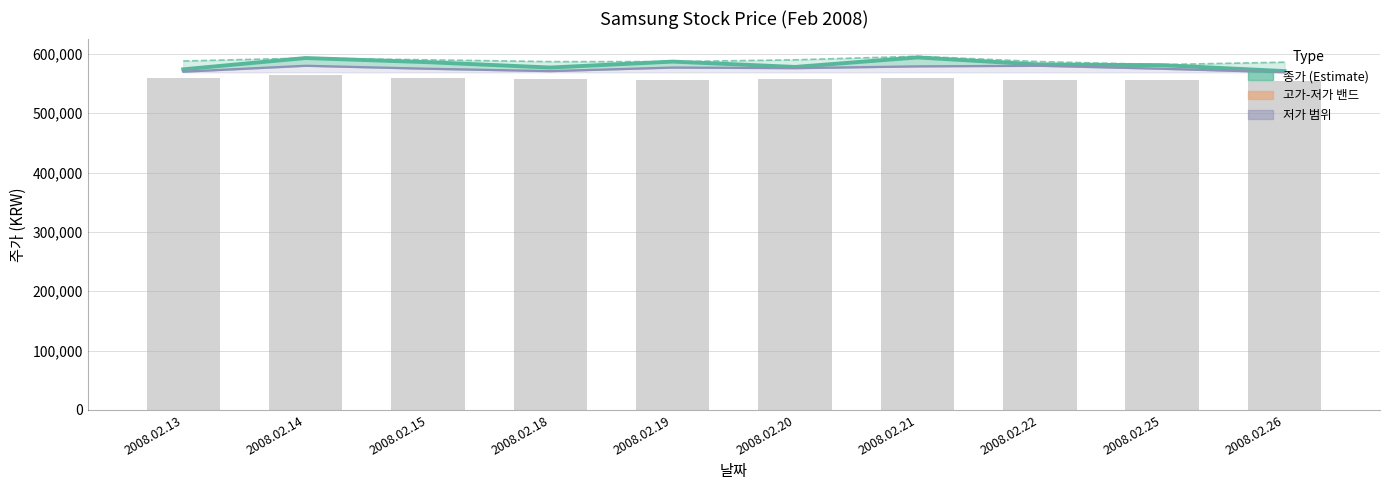

How many values in the 거래량 (bar) series exceed 557840?

5